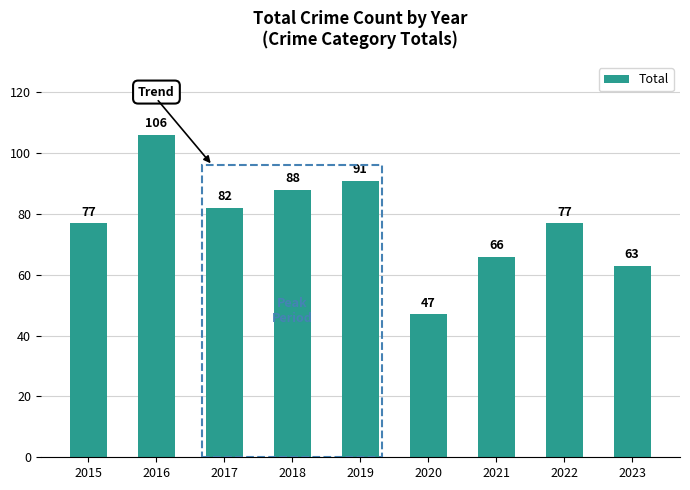

Reading left to right, extract all data points from this chart.

77	106	82	88	91	47	66	77	63